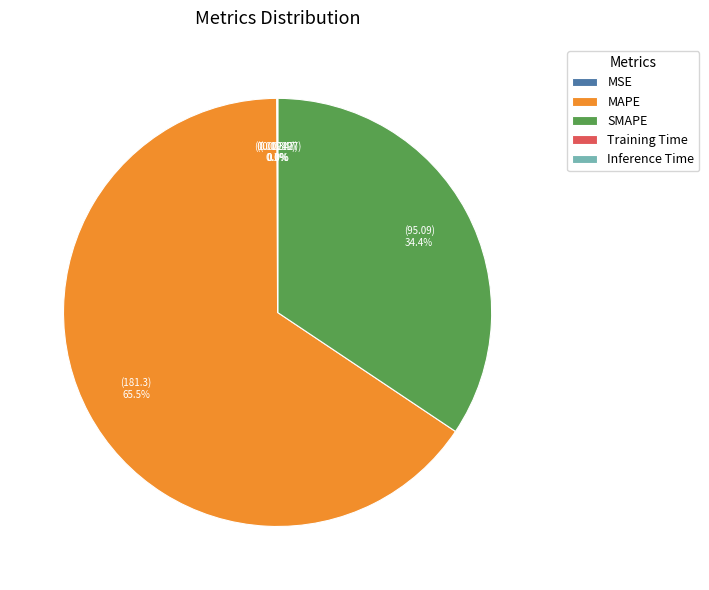

What is the largest slice in the pie chart?

MAPE